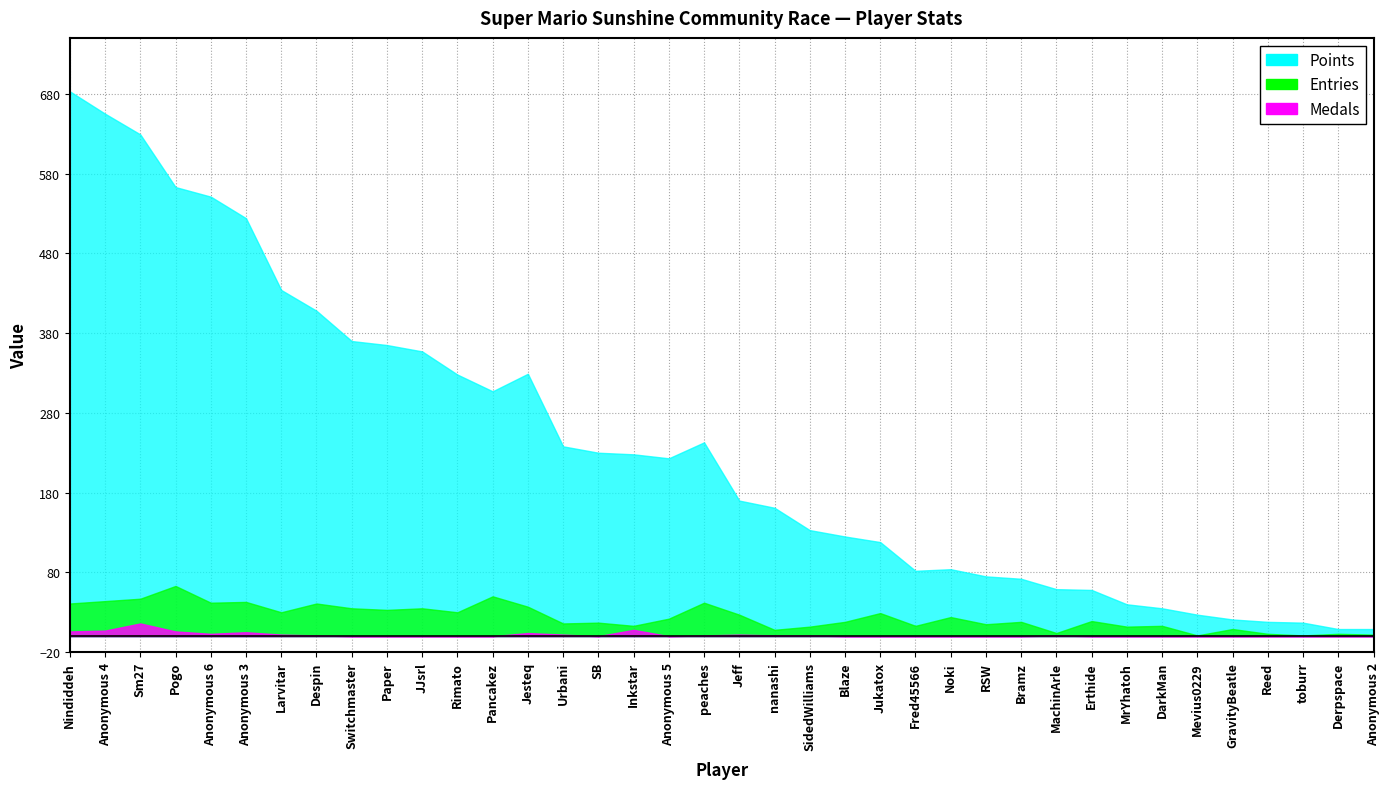

How many data points in Points are less than 223?

19